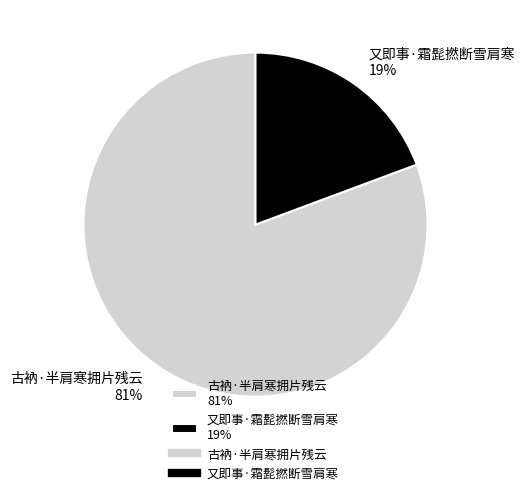

What percentage is the 又即事·霜髭撚断雪肩寒 slice, to the nearest percent?

19%